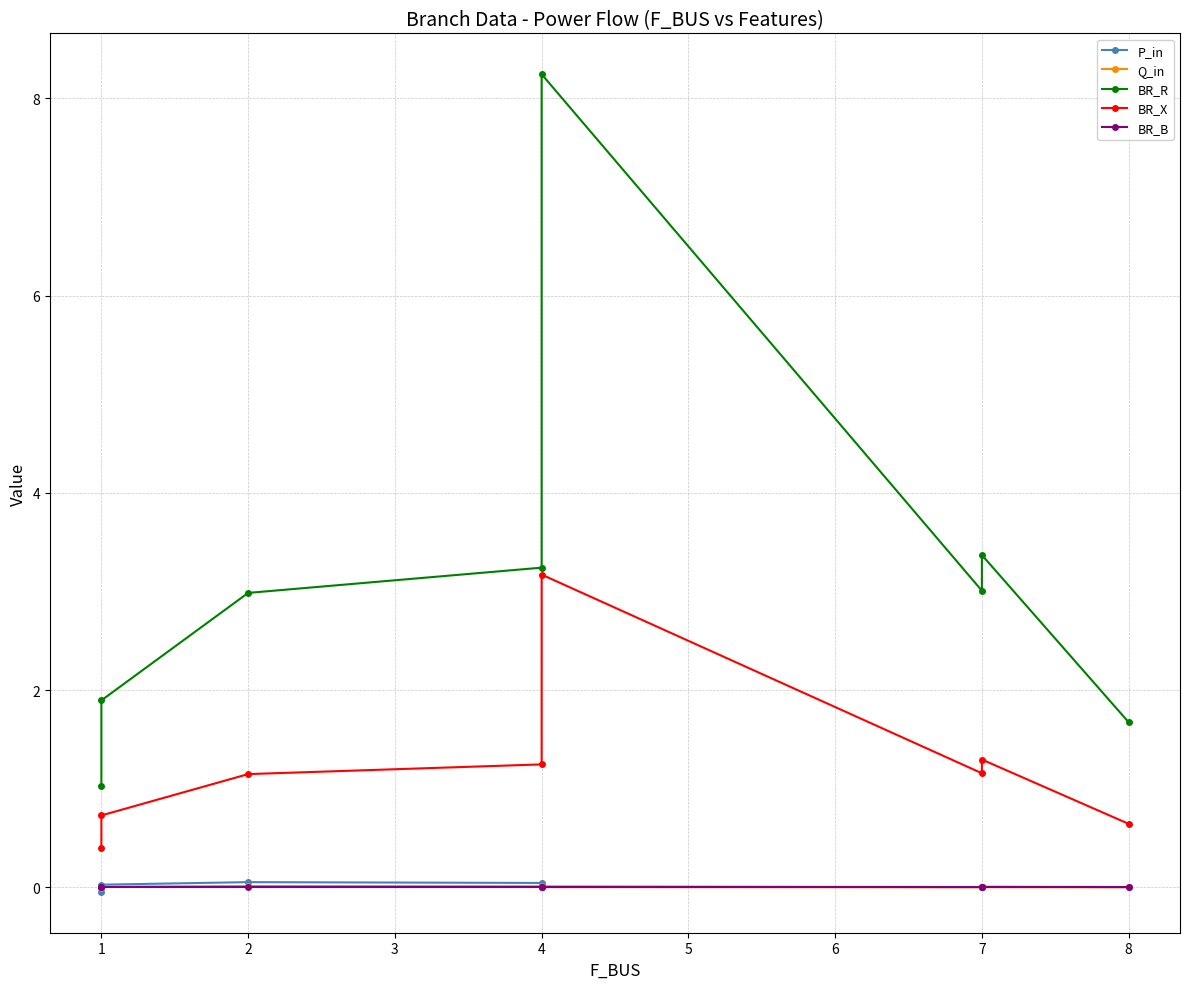

True or false: BR_X and Q_in cross at least once.

False